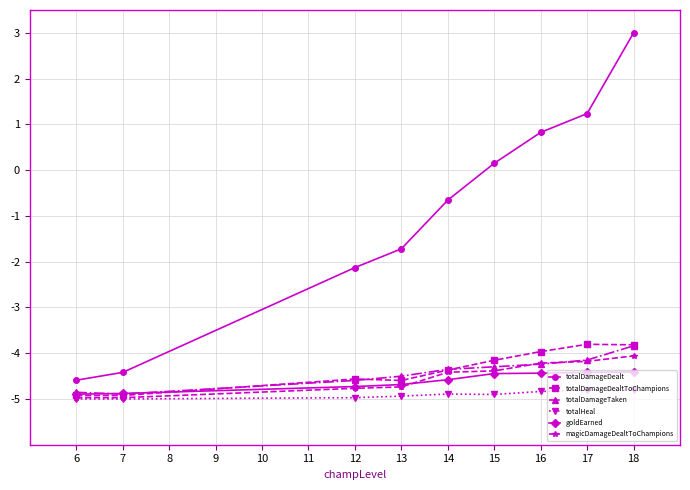

Which category has the highest value across all series?

18